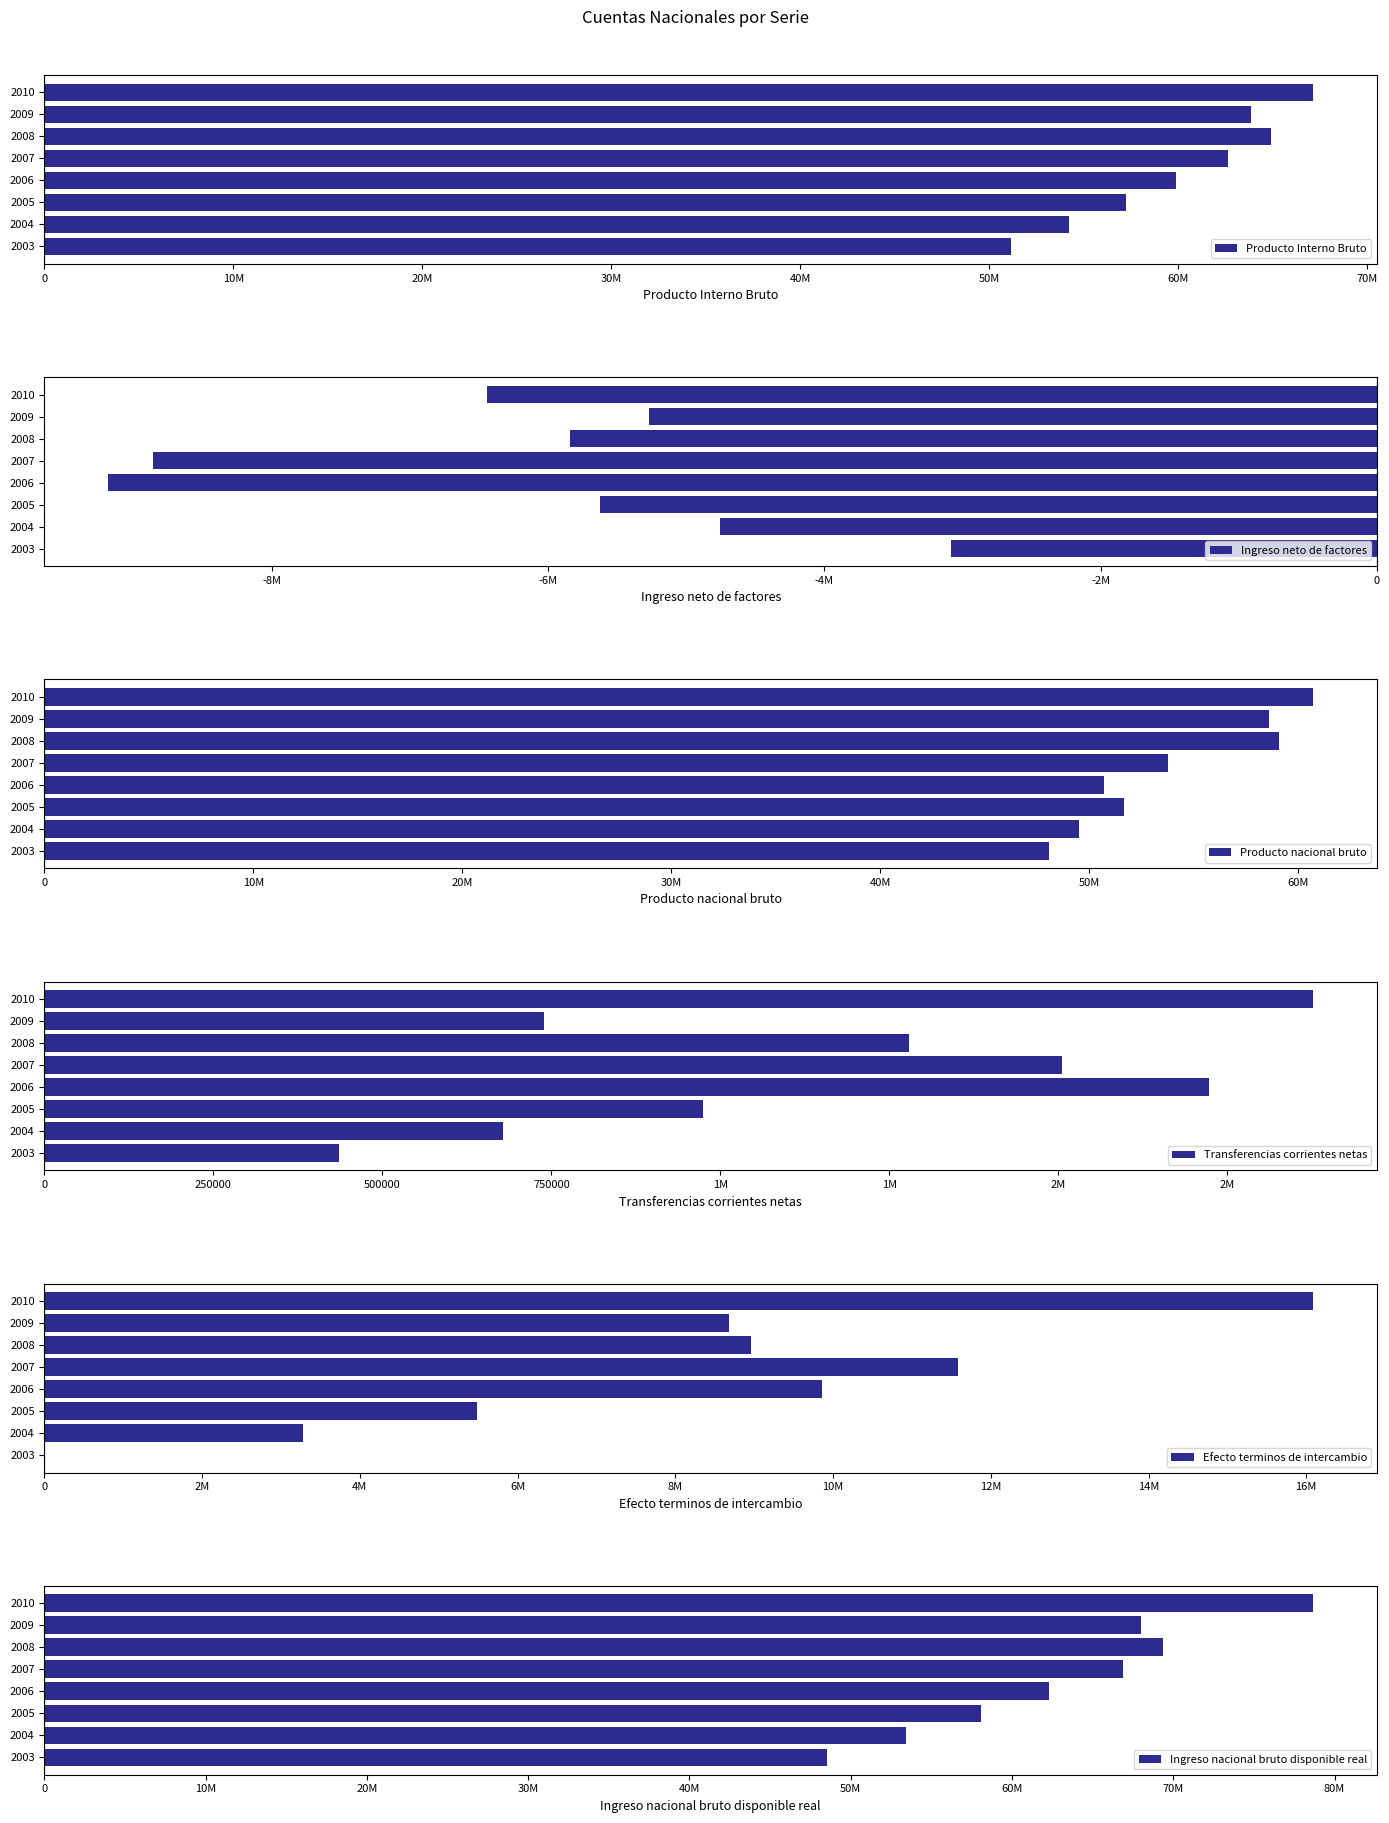

Count the number of data series in this chart.

6